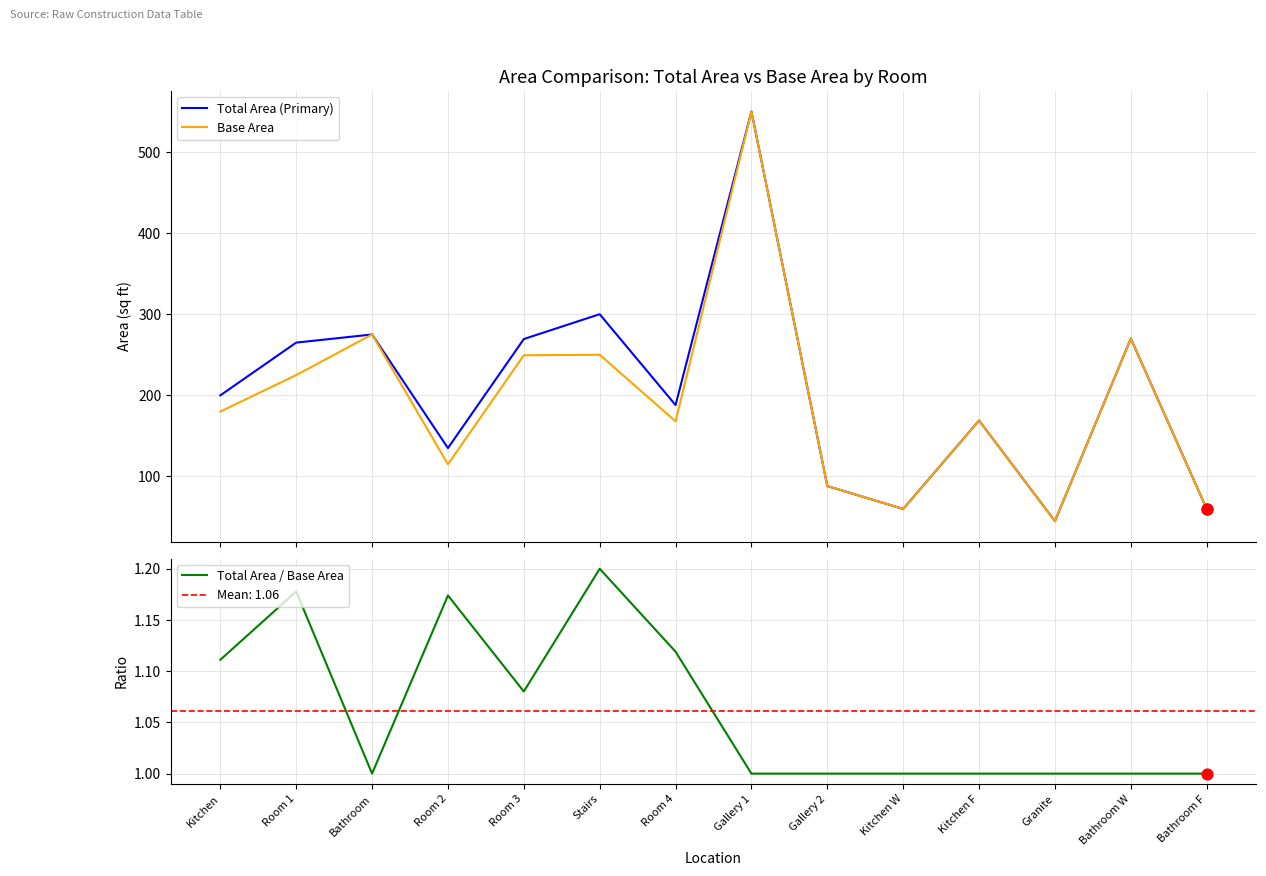

Which series contains the highest Y value?

Total Area (Primary)